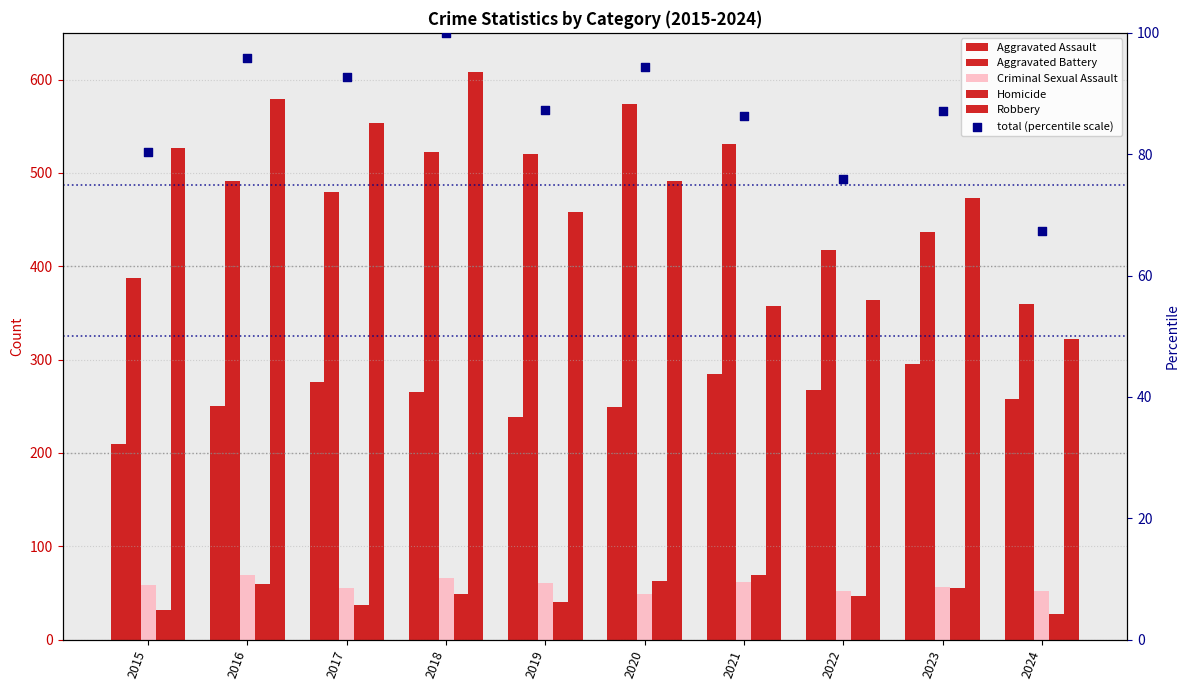

Which series contains the highest Y value?

Robbery